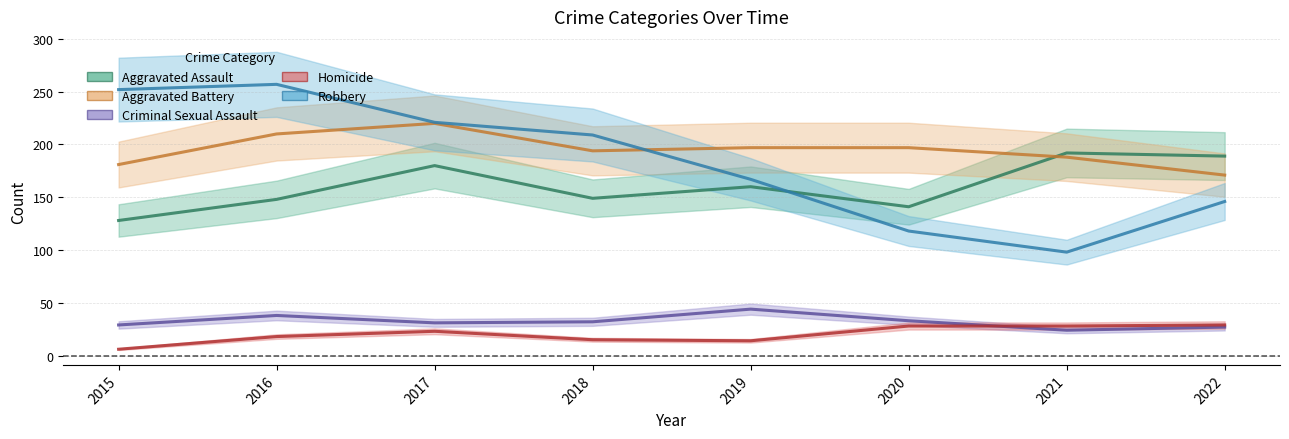

The value of Aggravated Assault at 2022 is 308. True or false?

False